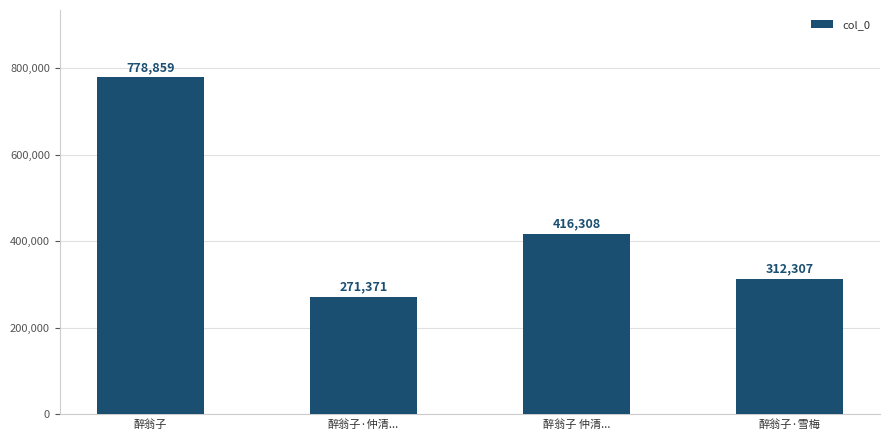

Rank the categories by value from lowest to highest.

醉翁子·仲清..., 醉翁子·雪梅, 醉翁子 仲清..., 醉翁子